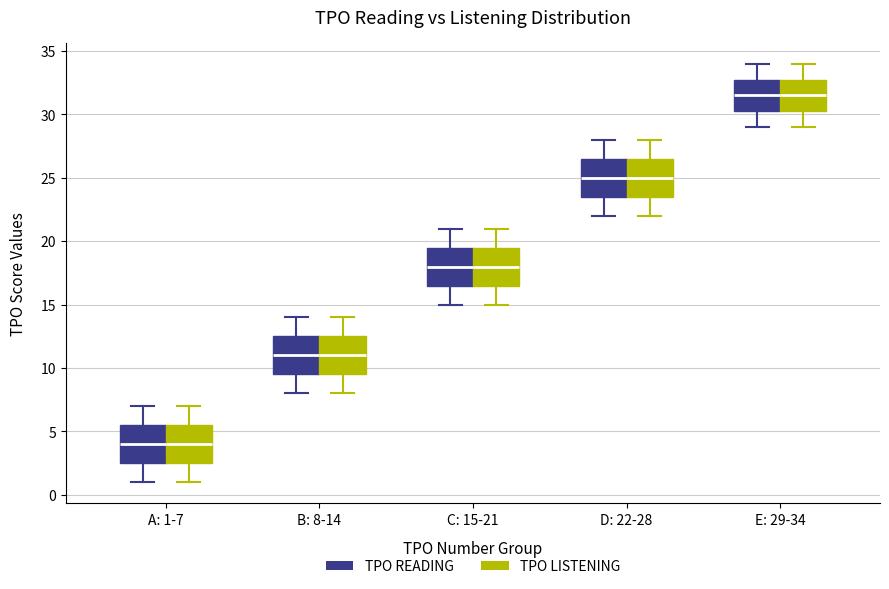

Reading left to right, read every box against the y-axis: the position of its median line, the range the box covers, and the ends of its whiskers. The values are not printed on the chart, so give them approximately, as read against the axis.

A: 1-7 (TPO READING): median 4.0, box 2.5 to 5.5, whiskers 1.0 to 7.0
A: 1-7 (TPO LISTENING): median 4.0, box 2.5 to 5.5, whiskers 1.0 to 7.0
B: 8-14 (TPO READING): median 11.0, box 9.5 to 12.5, whiskers 8.0 to 14.0
B: 8-14 (TPO LISTENING): median 11.0, box 9.5 to 12.5, whiskers 8.0 to 14.0
C: 15-21 (TPO READING): median 18.0, box 16.5 to 19.5, whiskers 15.0 to 21.0
C: 15-21 (TPO LISTENING): median 18.0, box 16.5 to 19.5, whiskers 15.0 to 21.0
D: 22-28 (TPO READING): median 25.0, box 23.5 to 26.5, whiskers 22.0 to 28.0
D: 22-28 (TPO LISTENING): median 25.0, box 23.5 to 26.5, whiskers 22.0 to 28.0
E: 29-34 (TPO READING): median 31.5, box 30.5 to 33.0, whiskers 29.0 to 34.0
E: 29-34 (TPO LISTENING): median 31.5, box 30.5 to 33.0, whiskers 29.0 to 34.0